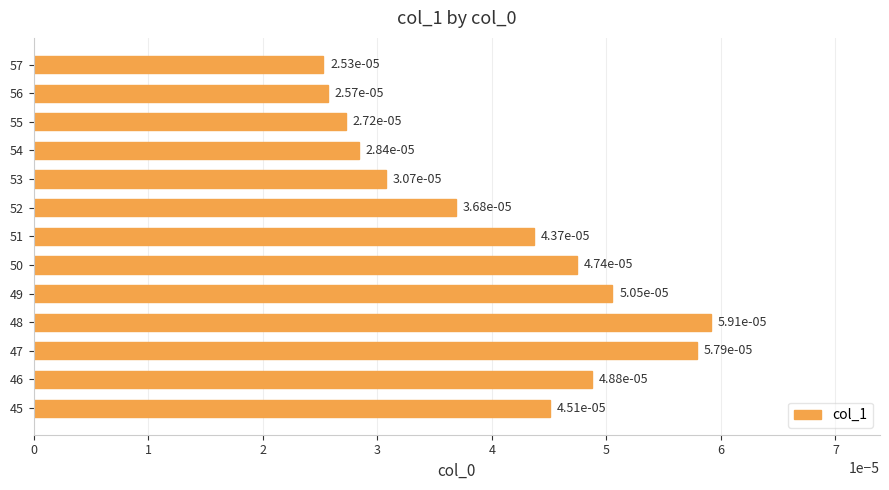

At which category does the chart reach its peak across all series?

48